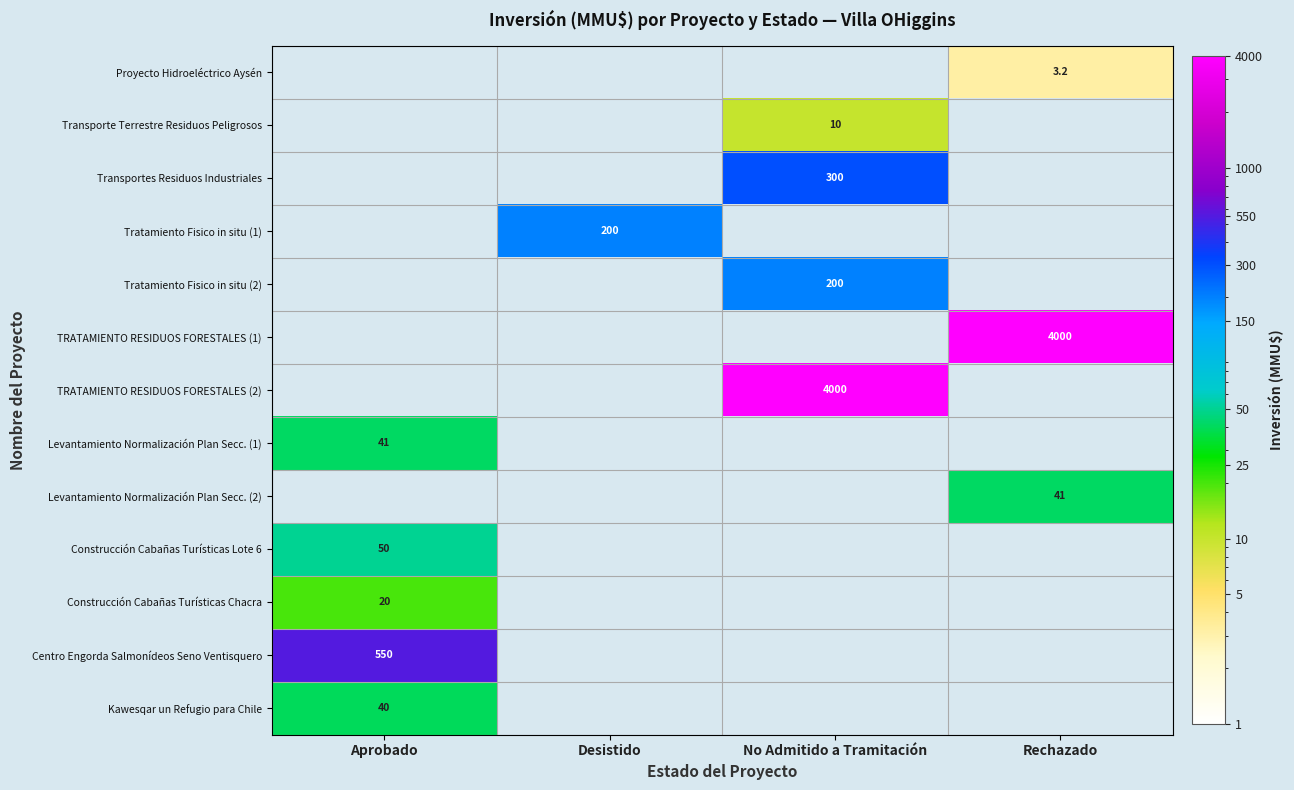

Between Desistido and Rechazado, which is larger?

Rechazado